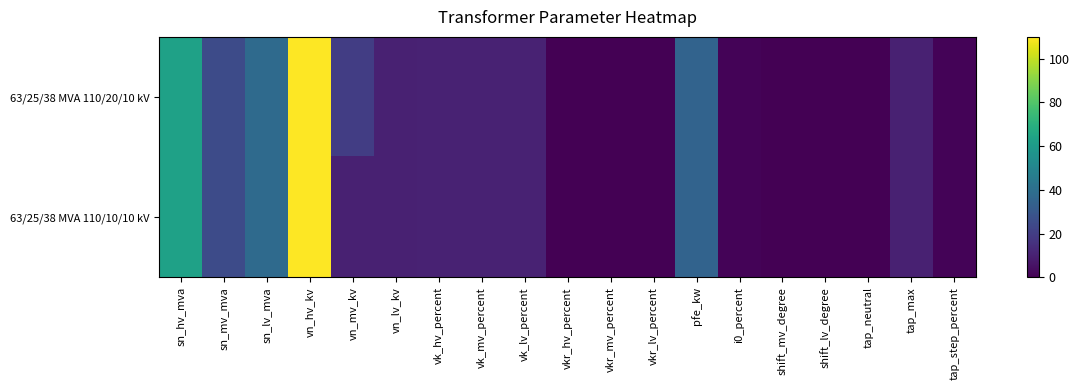

Which series has the widest spread of values?

63/25/38 MVA 110/20/10 kV